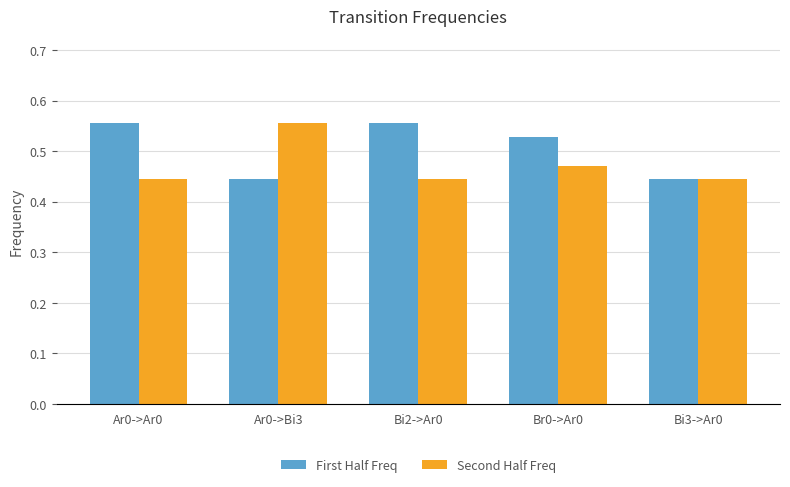

List the series in order of their overall mean, highest first.

First Half Freq, Second Half Freq